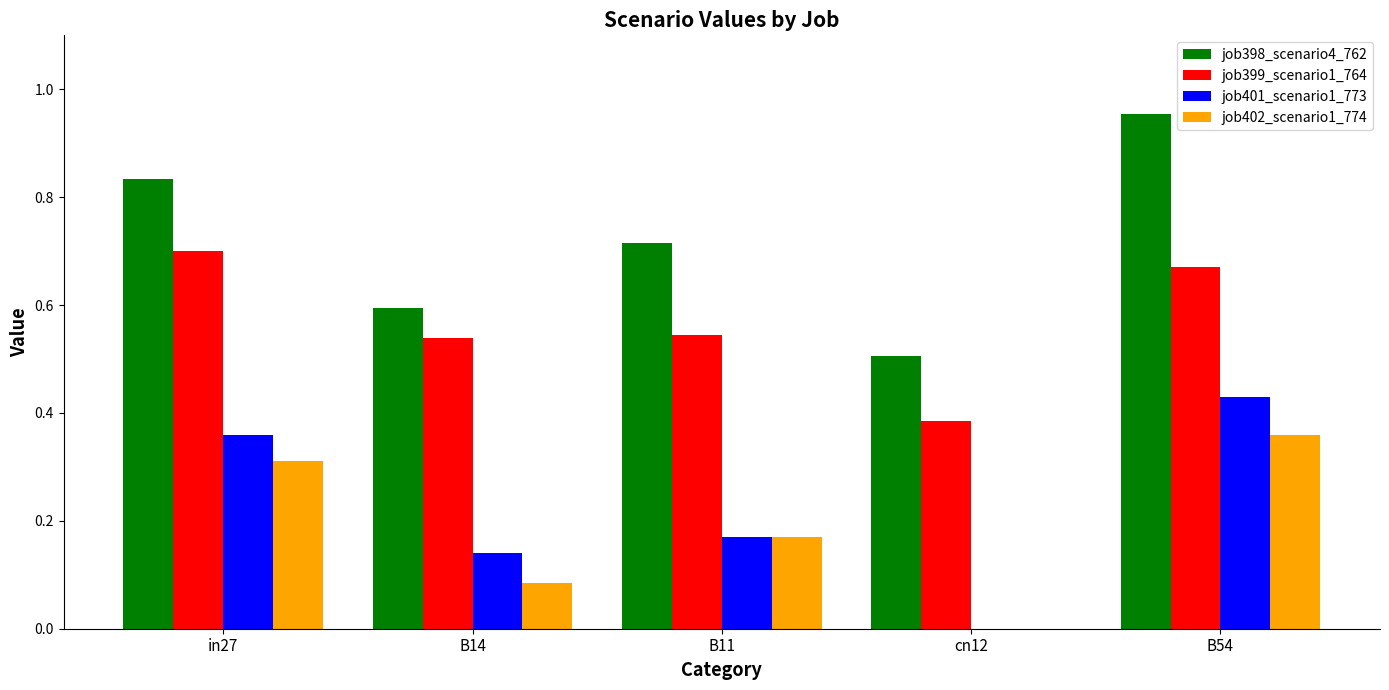

How many data points does each series have?

5